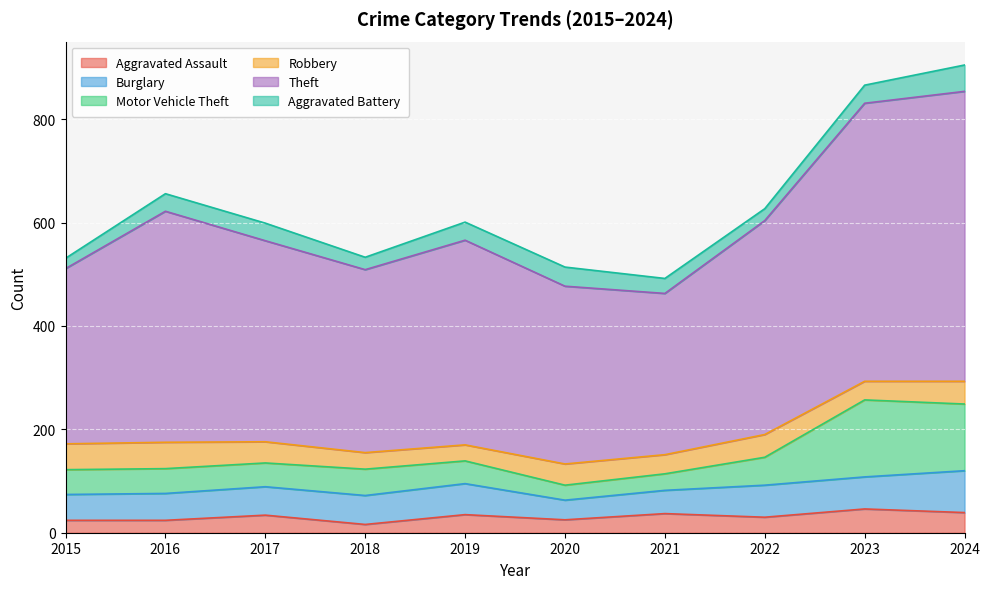

What is the minimum value shown in the chart?

16